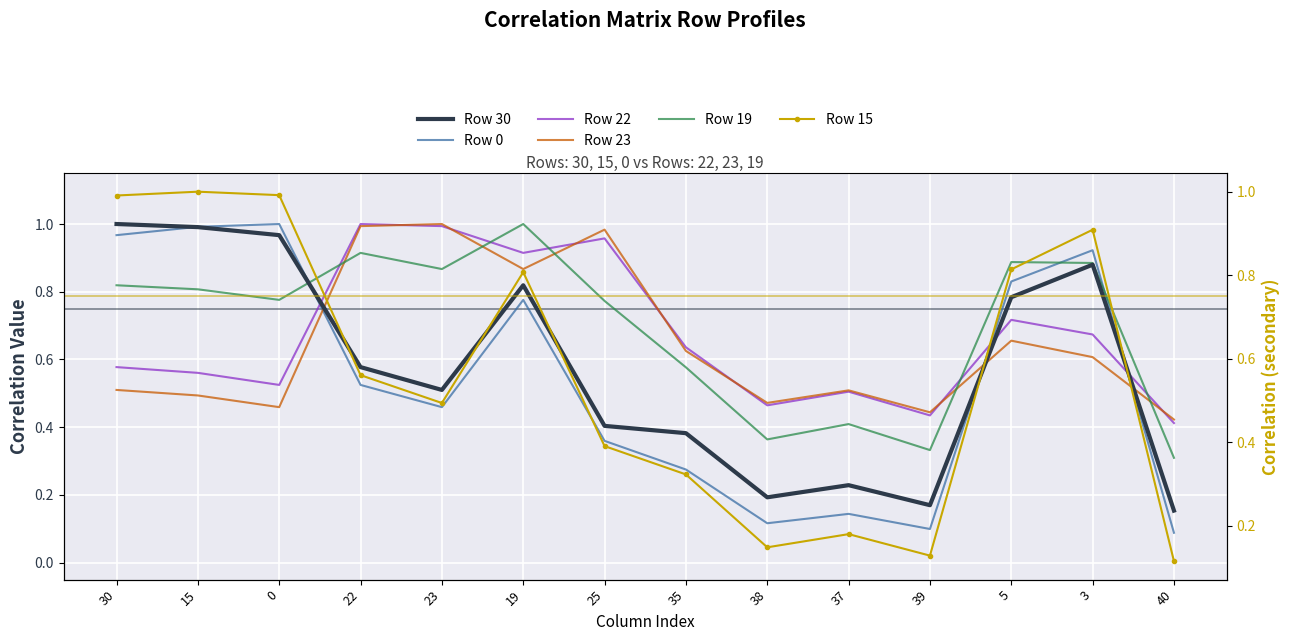

Read the Row 0 value at 37.

0.1